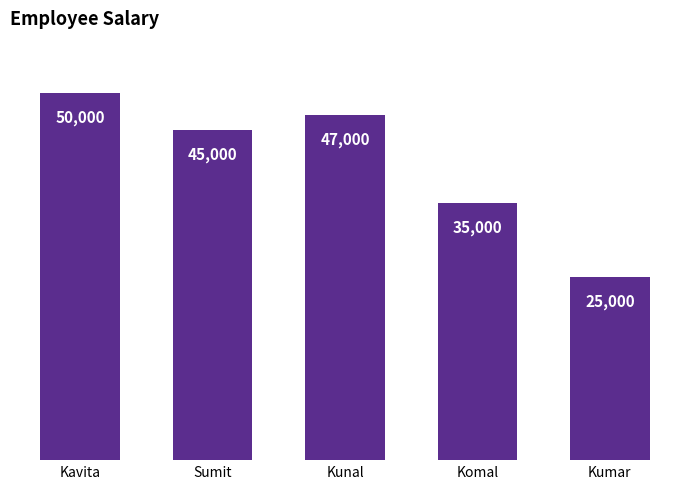

Reading right to left, what are all the values shown in this chart?

Kumar=25000	Komal=35000	Kunal=47000	Sumit=45000	Kavita=50000